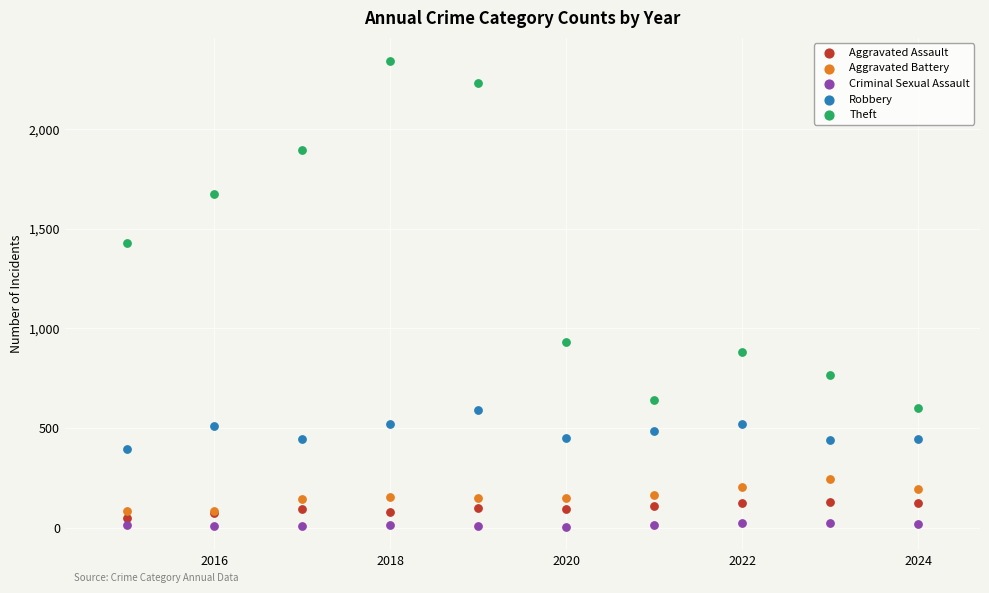

Which series reaches the minimum Y coordinate?

Criminal Sexual Assault